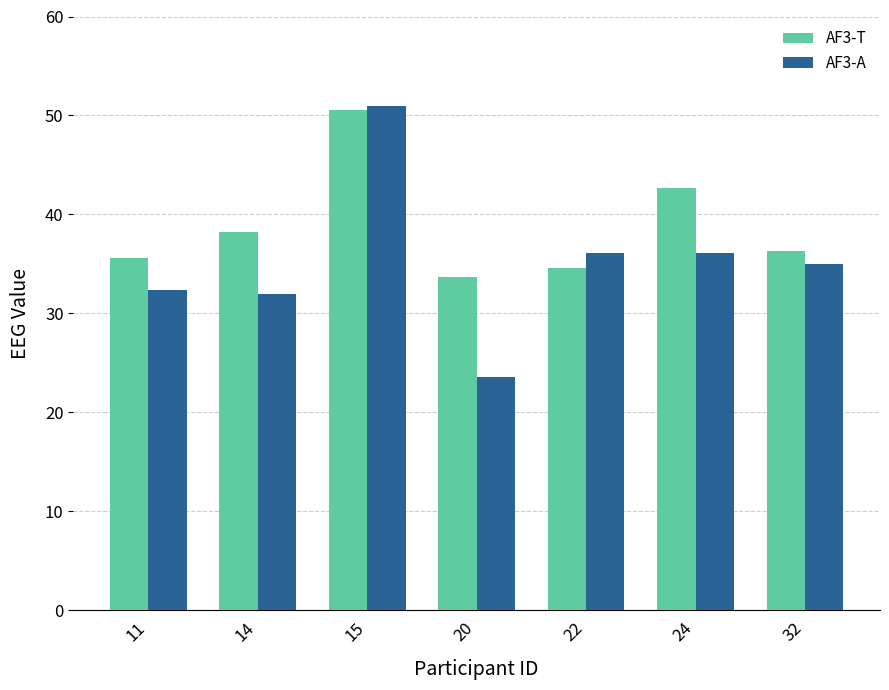

Is the value of AF3-T at 20 greater than the value of AF3-A at 11?

Yes